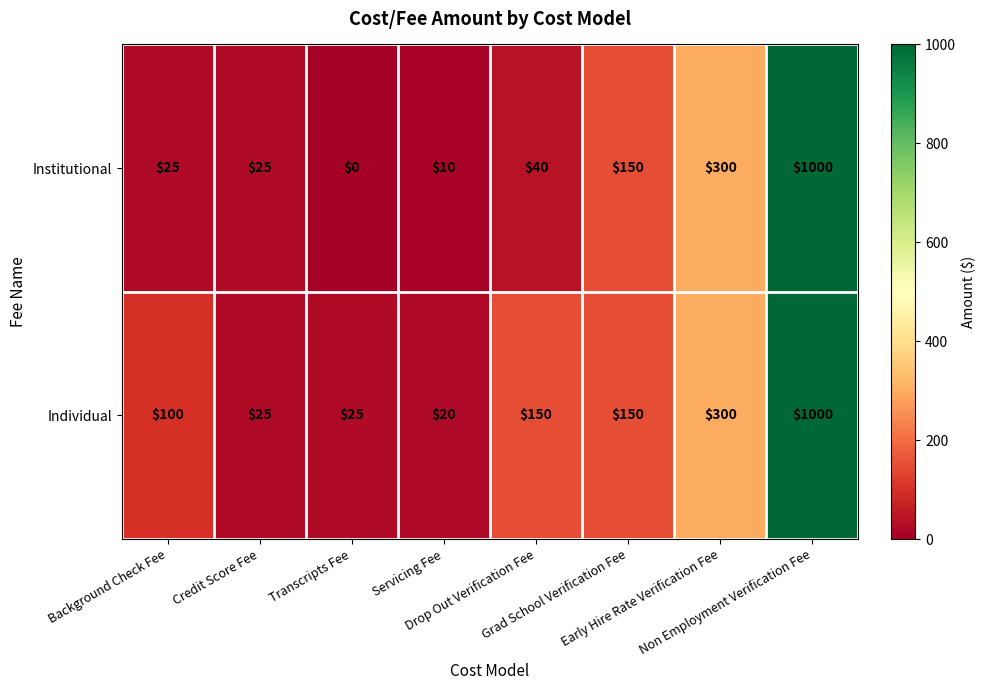

Which label corresponds to the smallest value in the chart?

Transcripts Fee